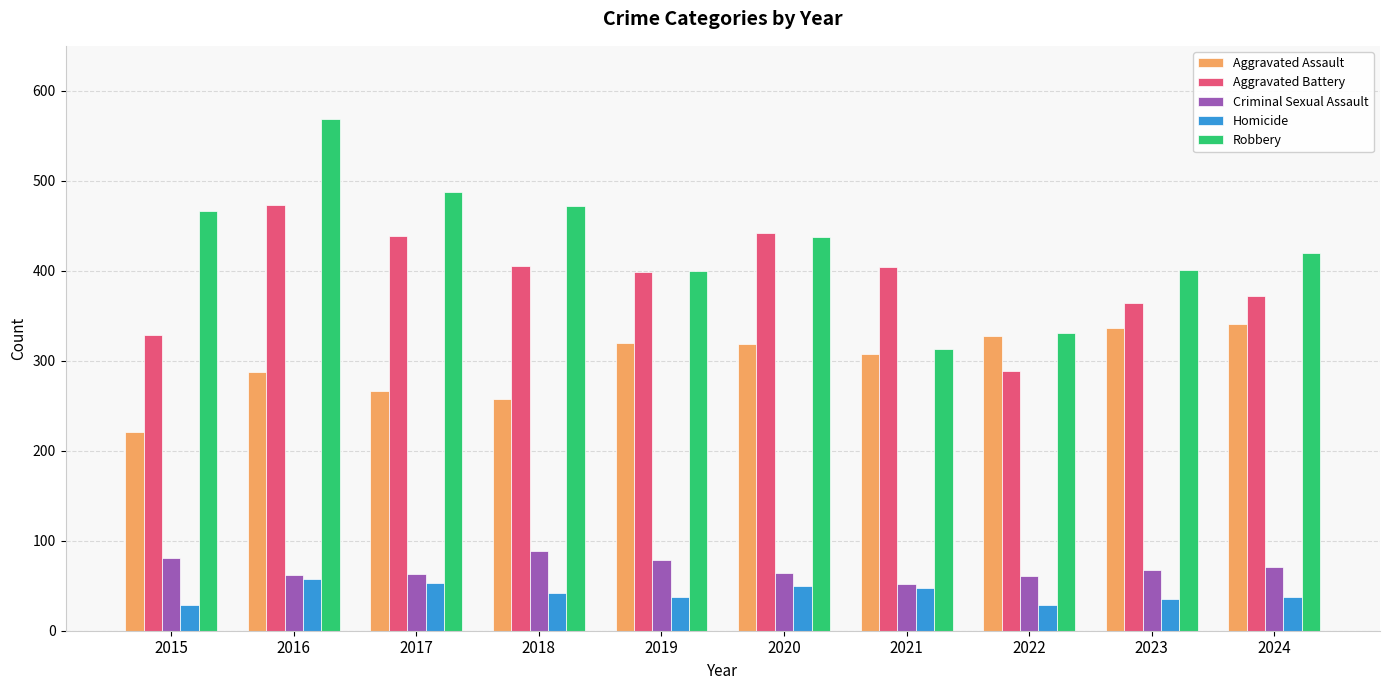

List the series in order of their peak value, highest first.

Robbery, Aggravated Battery, Aggravated Assault, Criminal Sexual Assault, Homicide